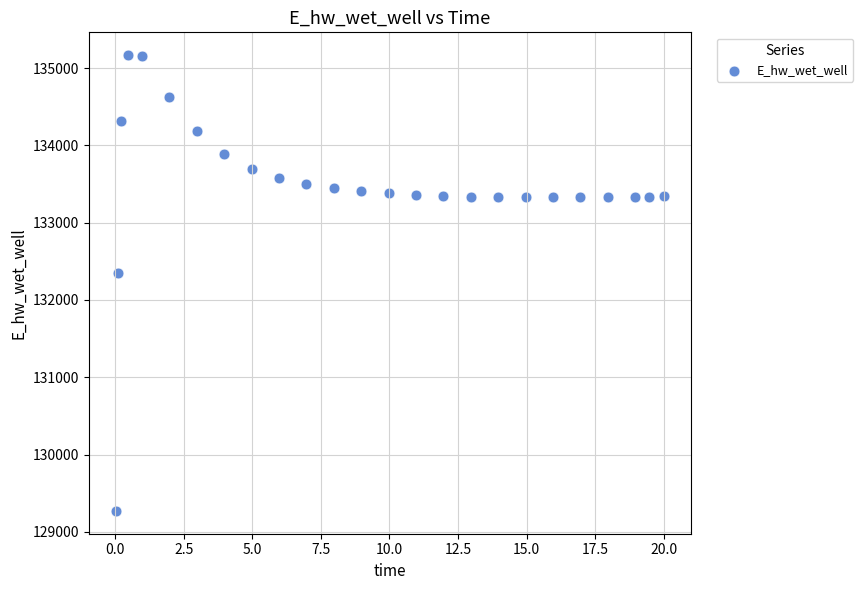

What Y value in the scatter plot is closest to 132219?

132348.8